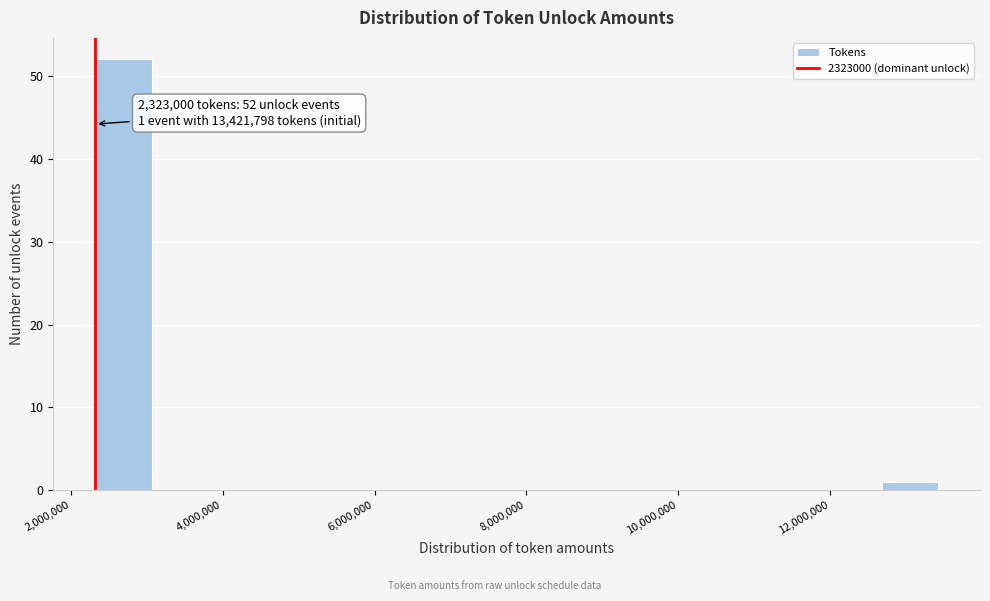

Read against the x-axis, roughly where is the centre of the tallest bar?

2600000